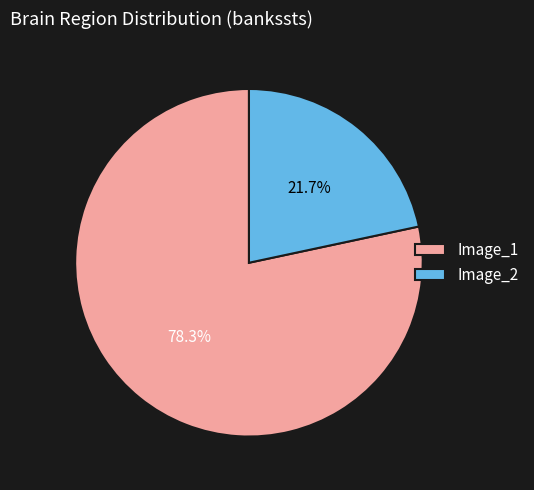

What is the majority slice?

Image_1